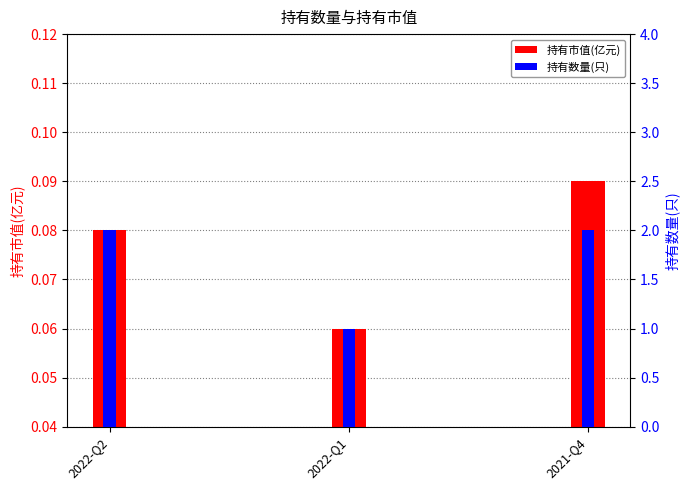

The value of 持有数量(只) at 2022-Q2 is 2.0. True or false?

True